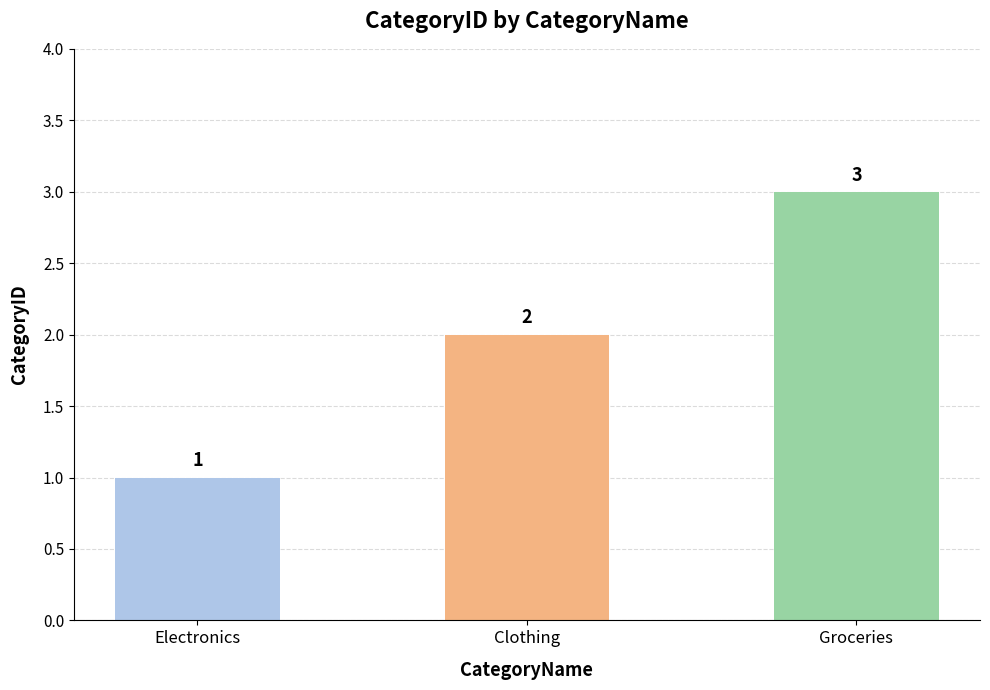

What position from the left is Electronics?

1